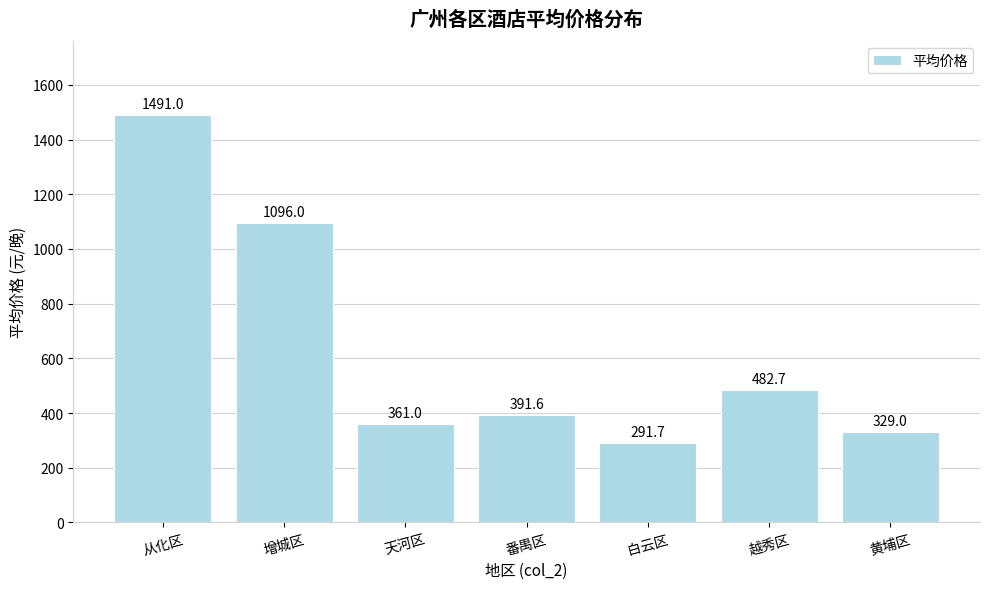

What is the value of the 4th bar from the left?

391.6